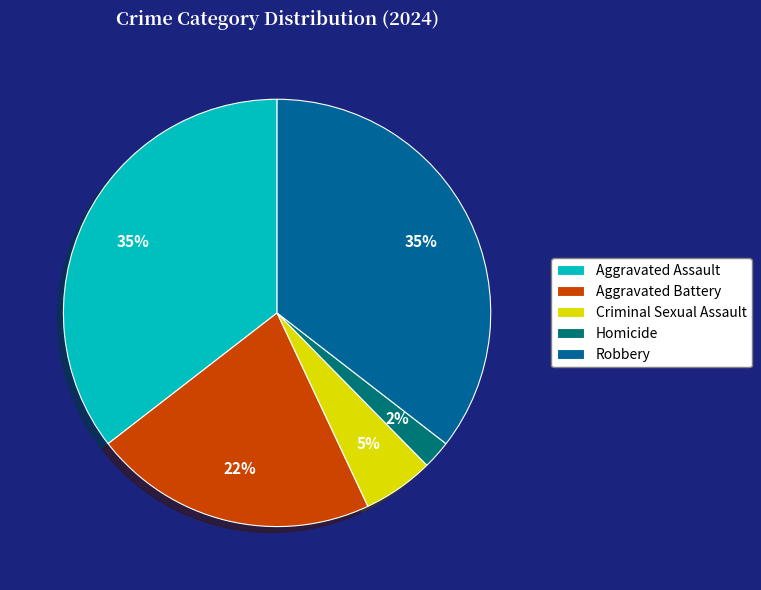

Which slice is the largest?

Aggravated Assault